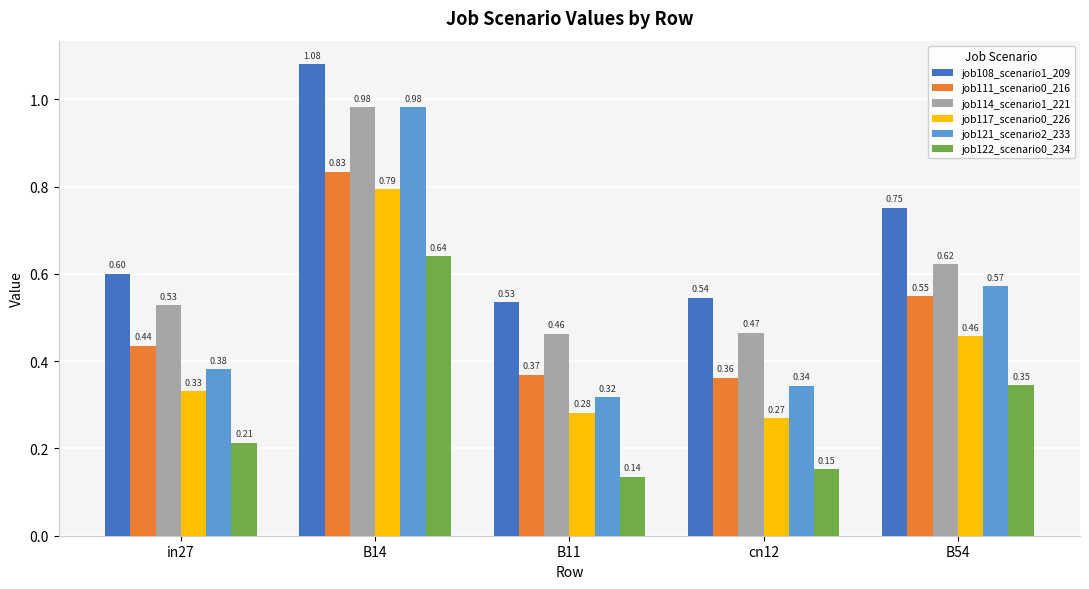

Does the chart contain any negative values?

No